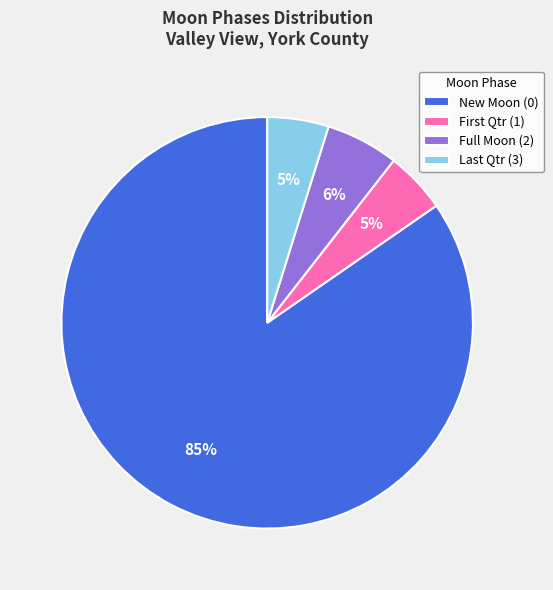

To the nearest percent, what is the average slice percentage?

25%